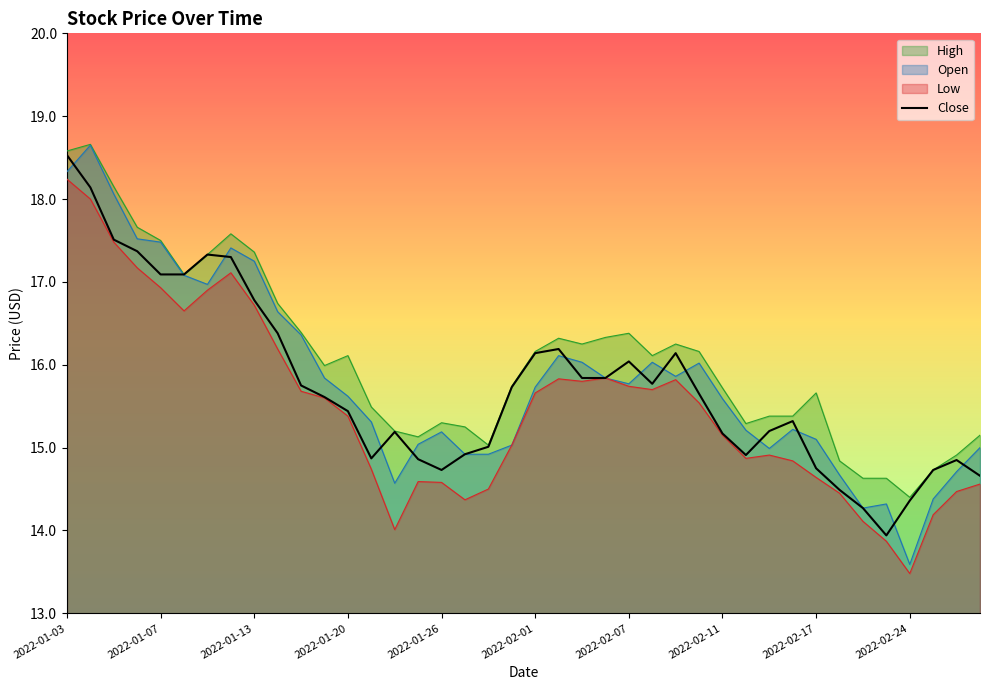

How many values are below 15?

13